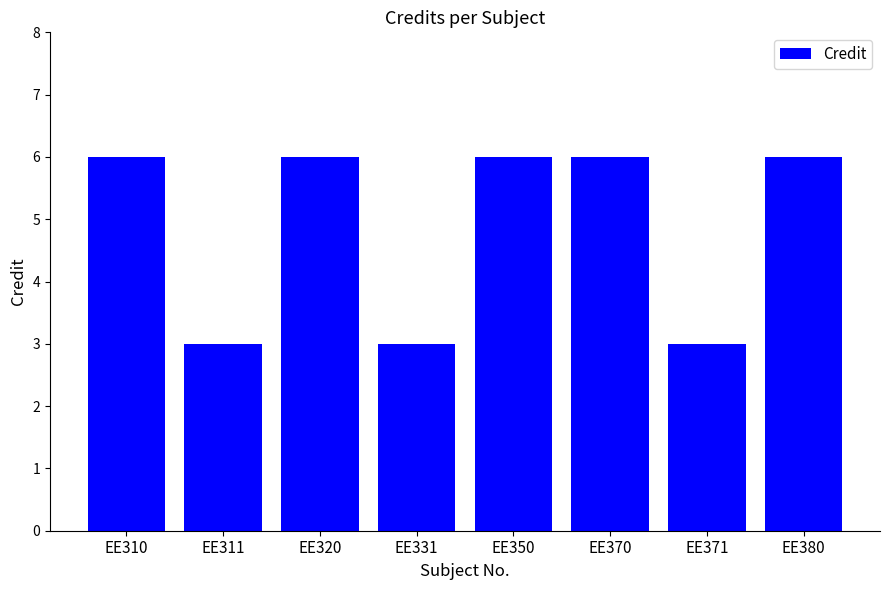

Reading left to right, extract all data points from this chart.

EE310=6	EE311=3	EE320=6	EE331=3	EE350=6	EE370=6	EE371=3	EE380=6